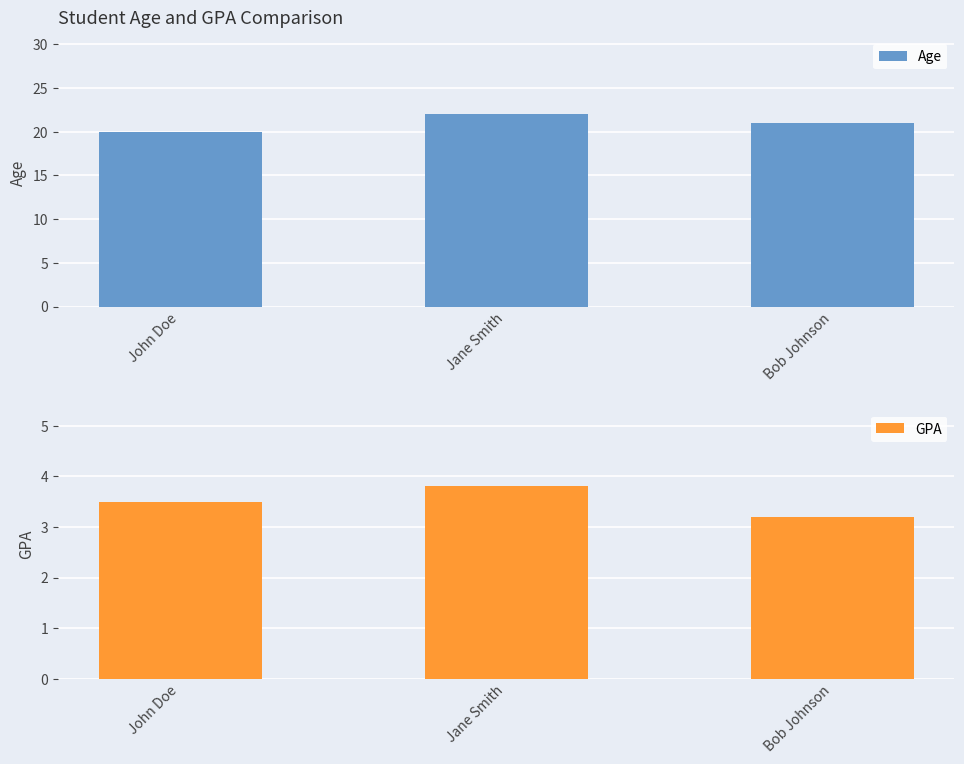

Which series has the largest total across all categories?

Age